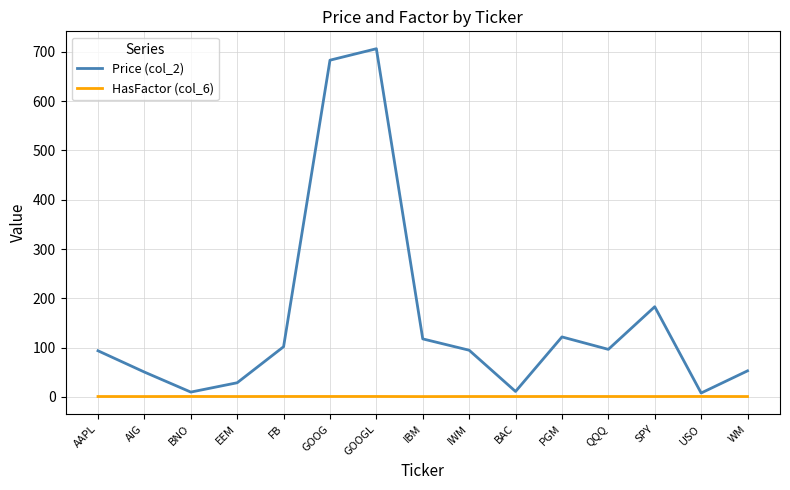

Count the HasFactor (col_6) values in the range 0 to 1.

15